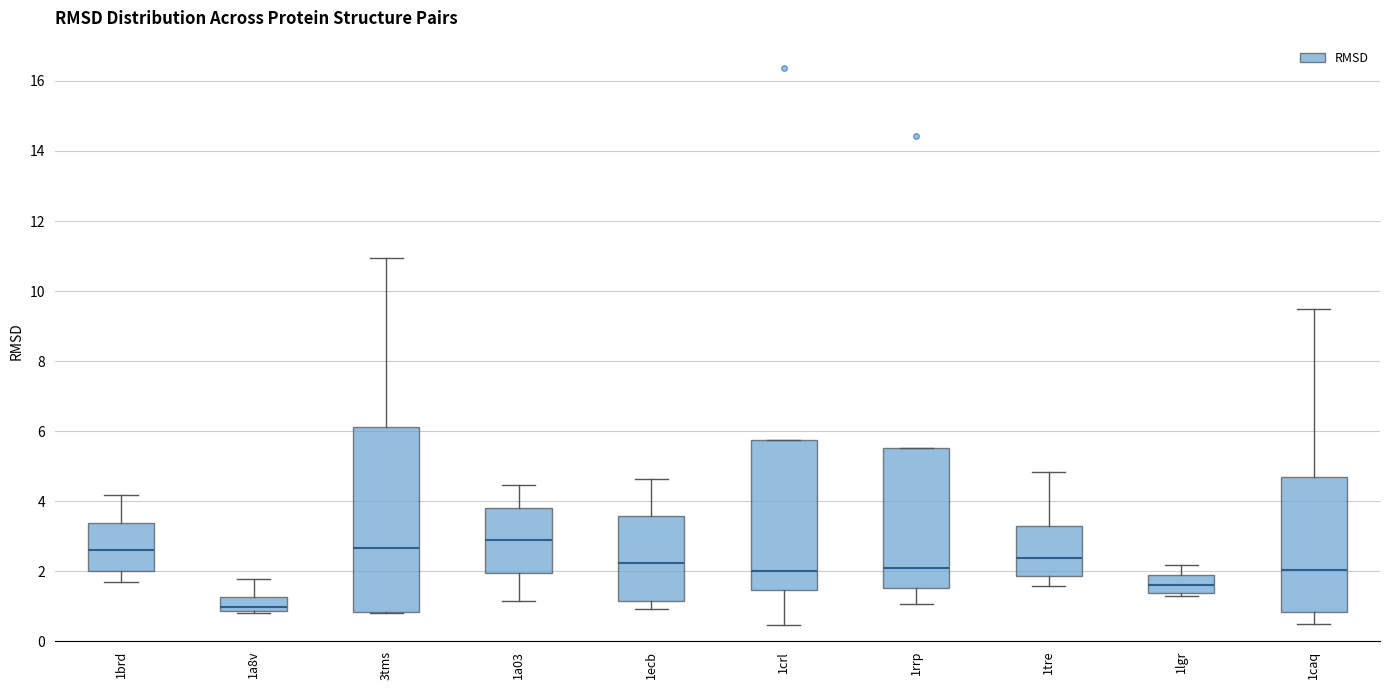

Which box is the tallest, from its lower edge to its upper edge?

3tms